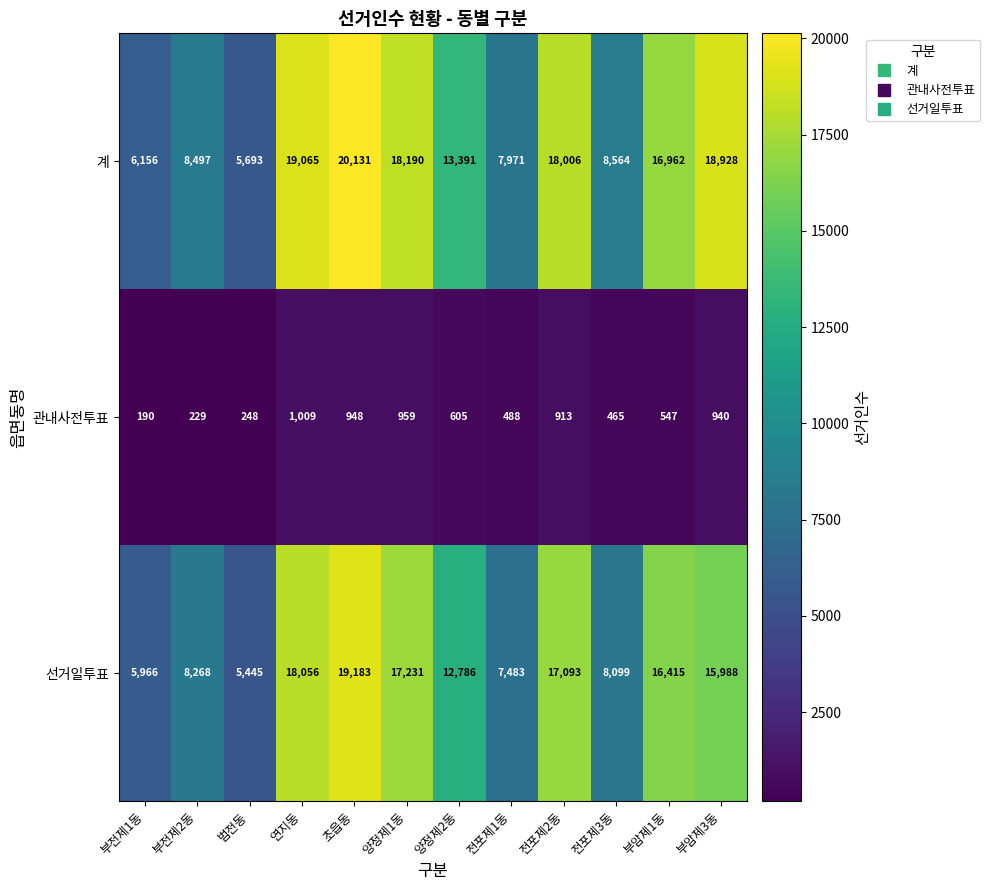

Which series has the largest total across all categories?

계